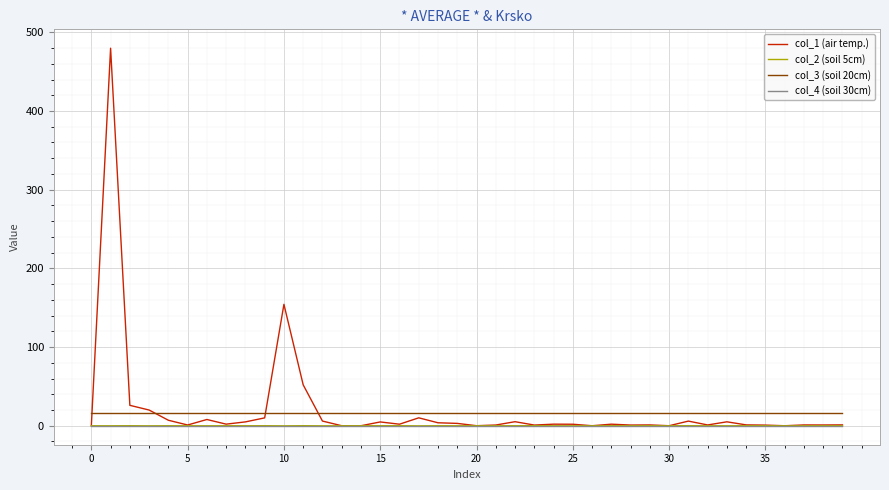

How many series are shown in this chart?

4